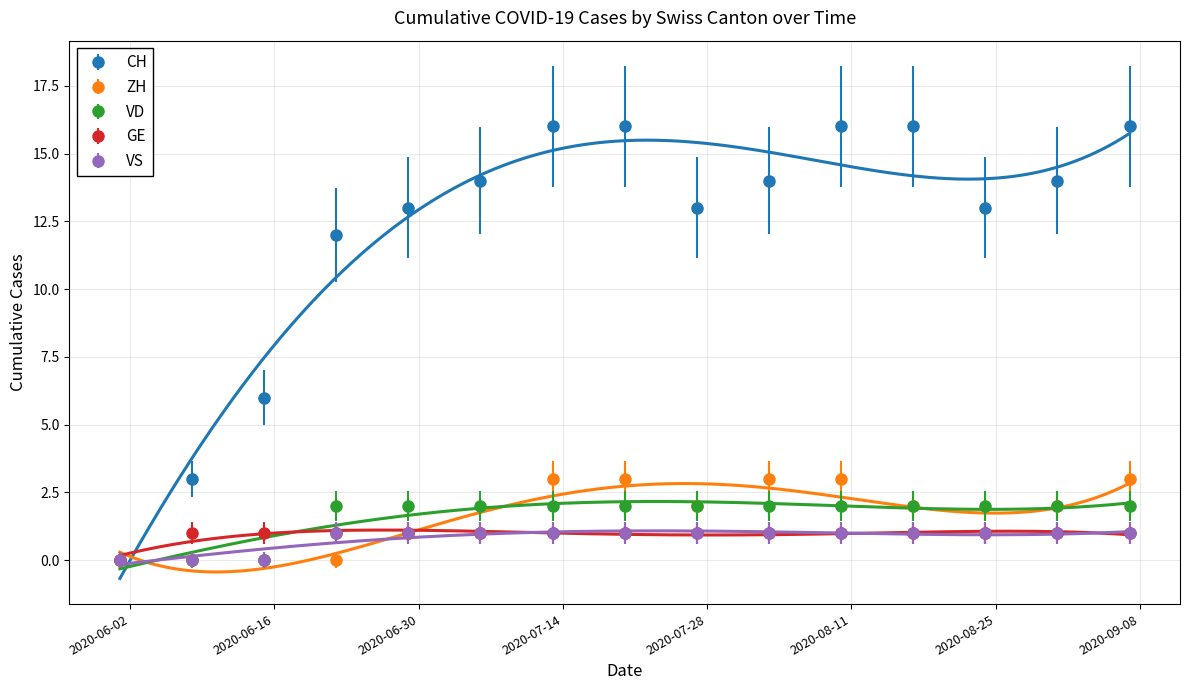

True or false: GE and CH cross at least once.

False